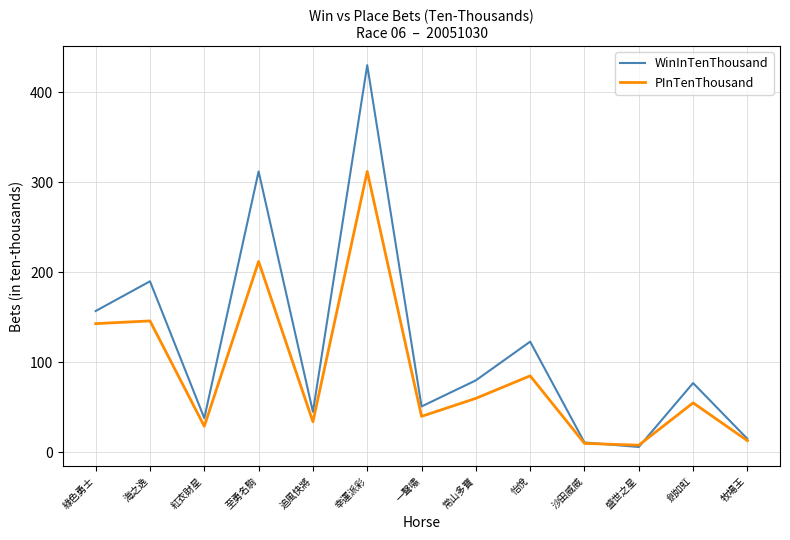

At which category is the sum across all series the highest?

幸運派彩